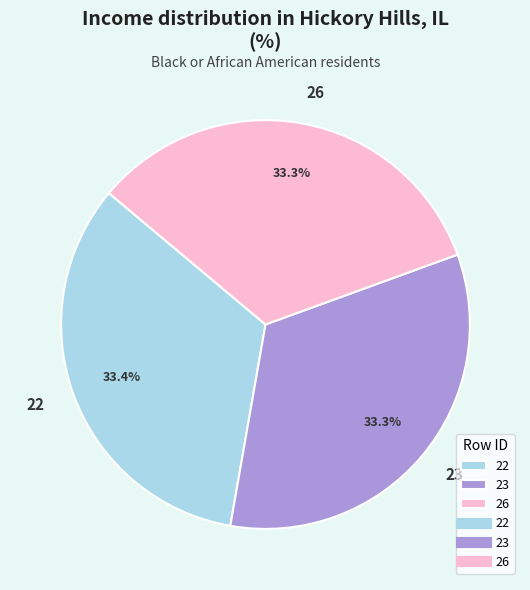

What percentage do 22 and 23 together represent?

66.7%